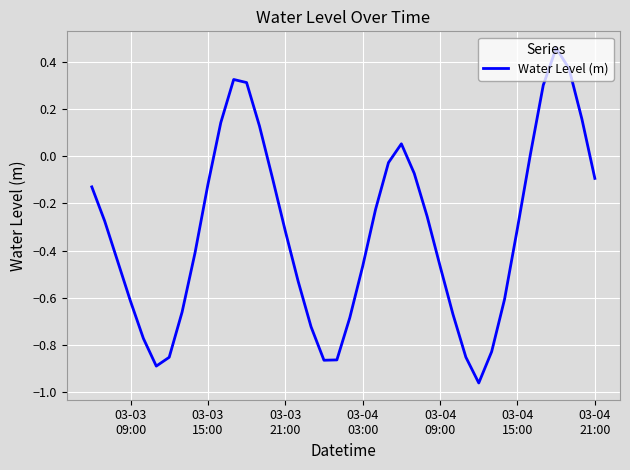

How many interior local valleys (lower than both neighbors) does the data have?

3